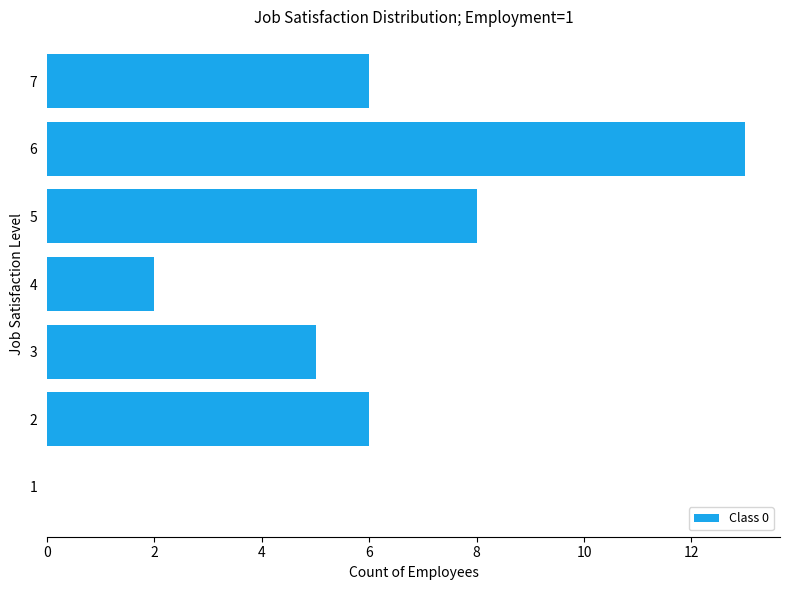

Are the bars horizontal?

Yes